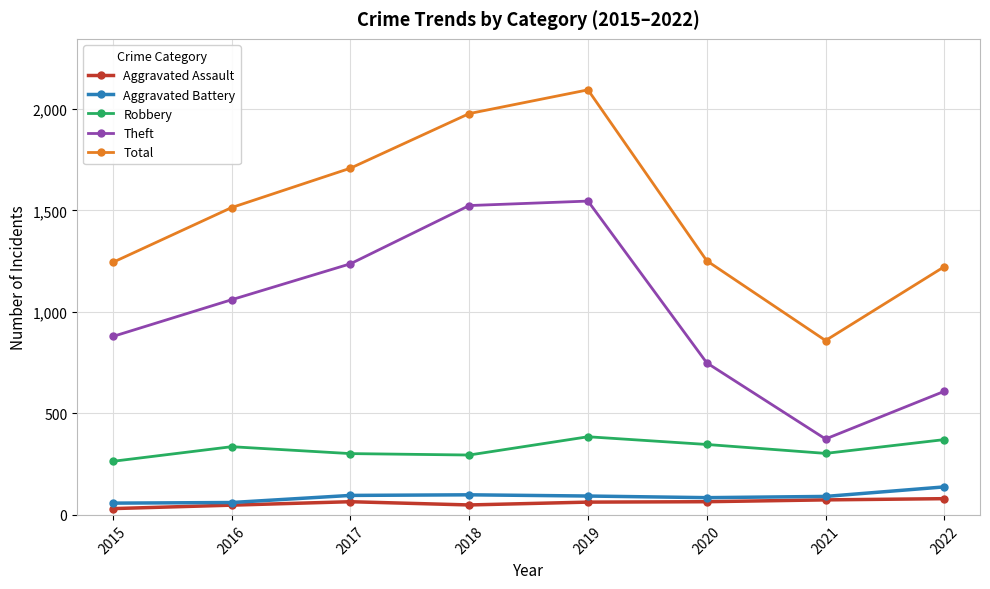

At which label is Total closest to 1476?

2016